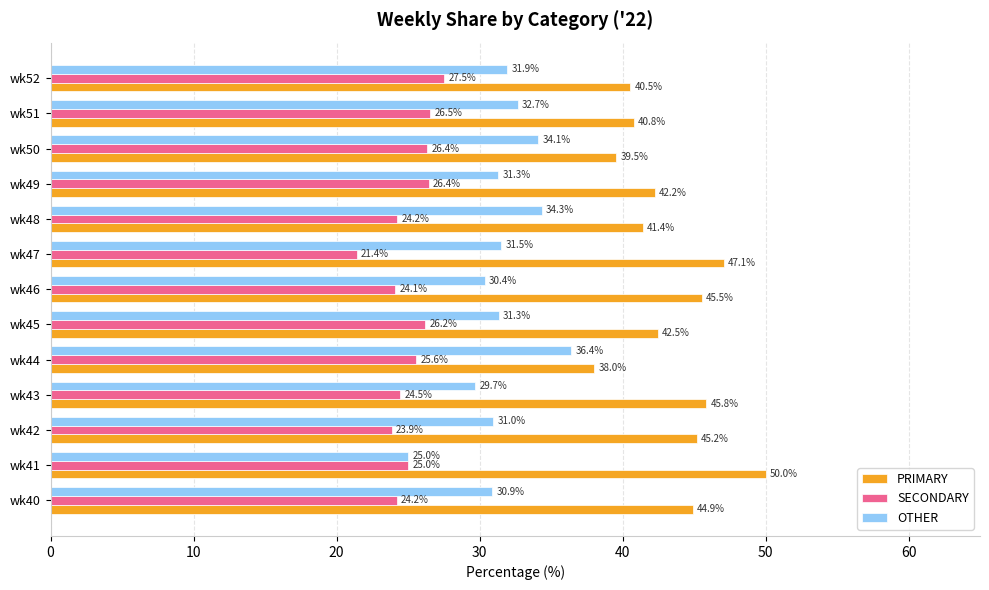

What is the total value across all series at wk50?

100.0